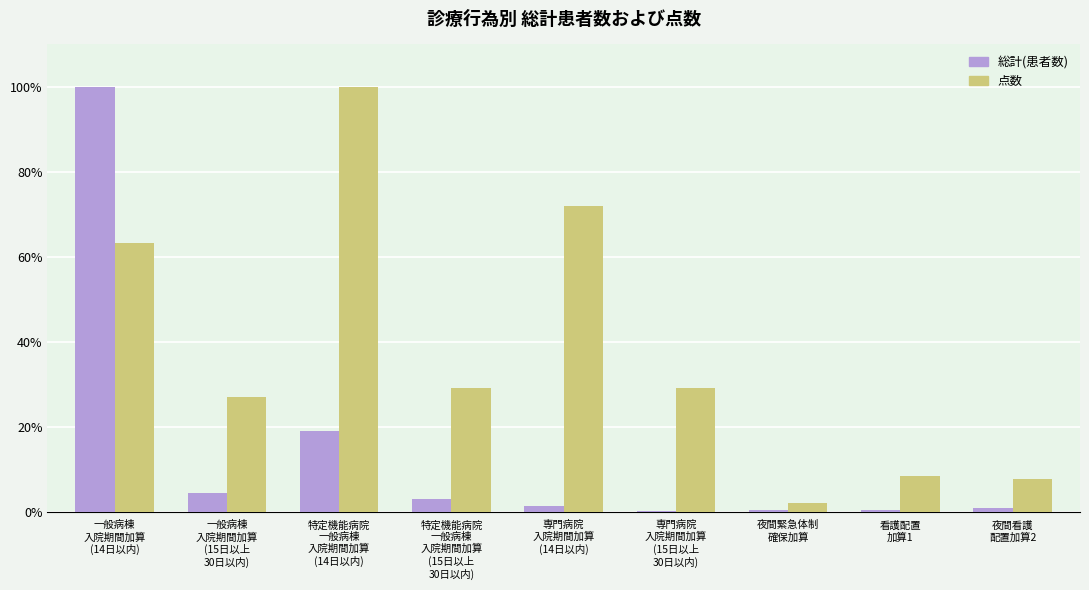

What is the sum of all 点数 values?

338.5